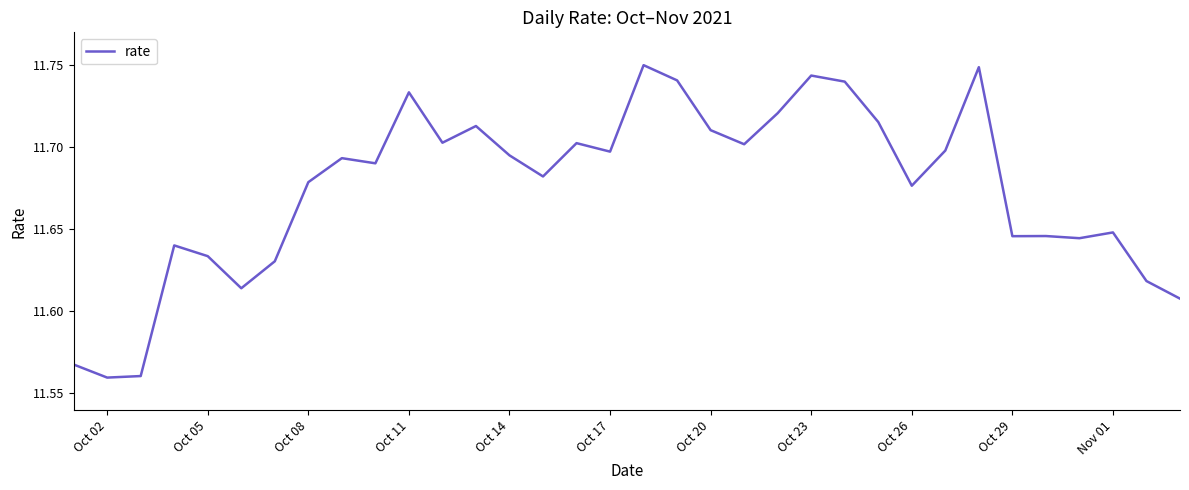

How many lines are shown in the chart?

1